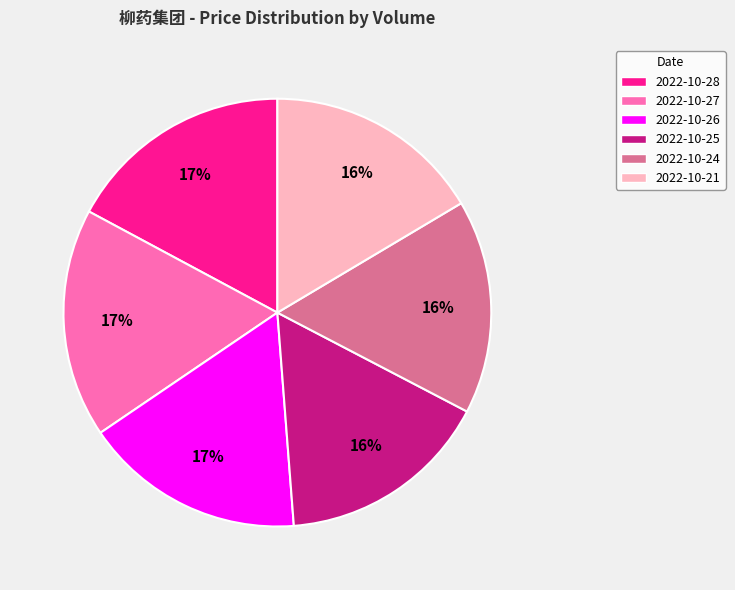

Do 2022-10-28 and 2022-10-24 together represent more than half of the pie?

No